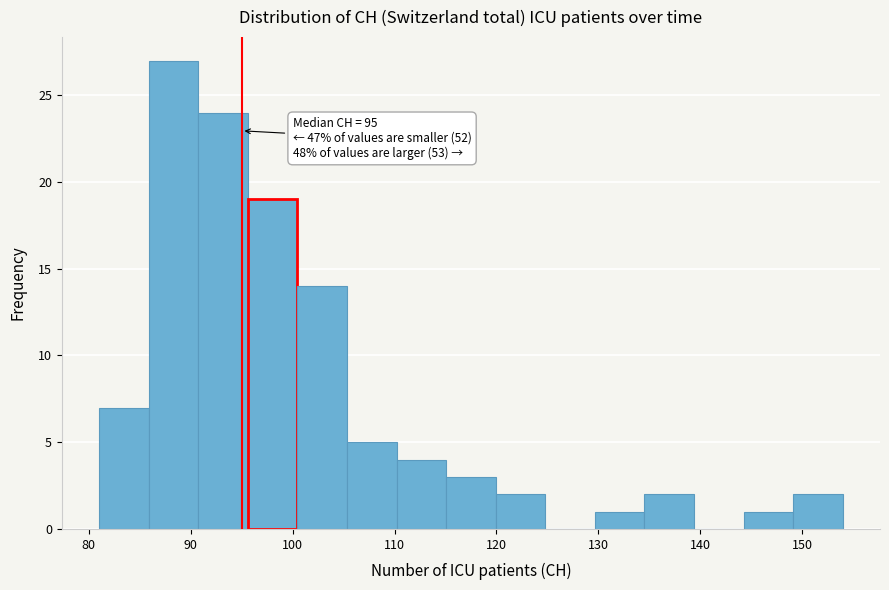

Which range on the x-axis has the tallest bar?

86 to 91